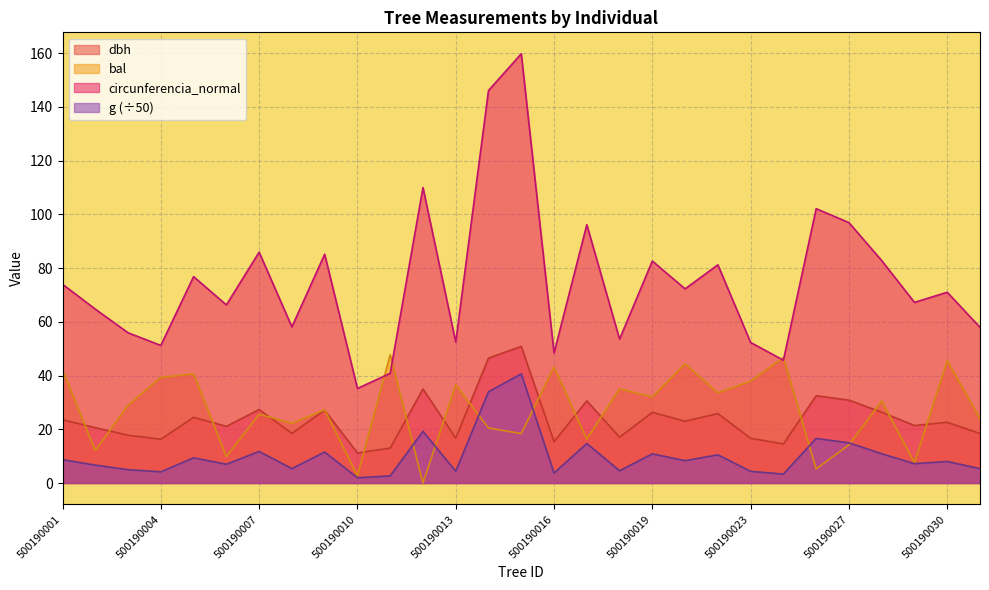

What is the value of the circunferencia_normal point at the 25th from the left?

96.9